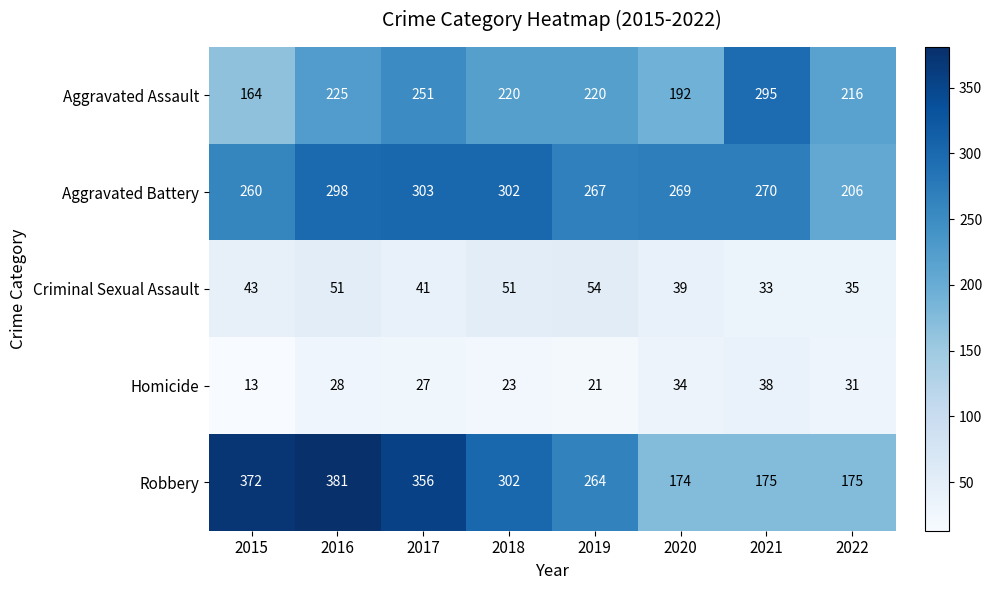

Which series has the largest range (max minus min)?

Robbery